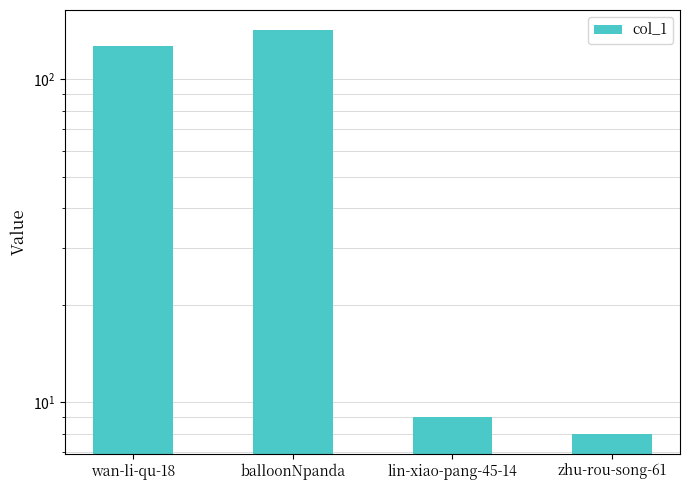

Where is the data nearest to the value 75?

wan-li-qu-18